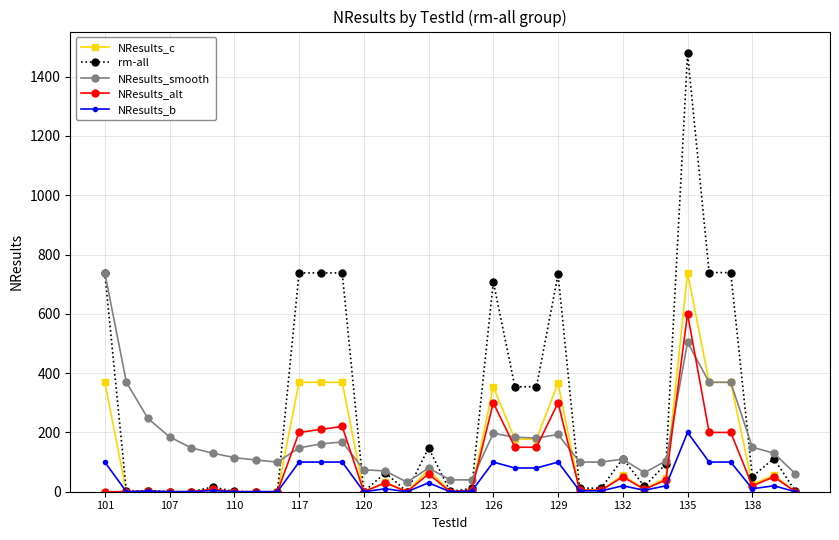

What is the minimum value for NResults_smooth?

32